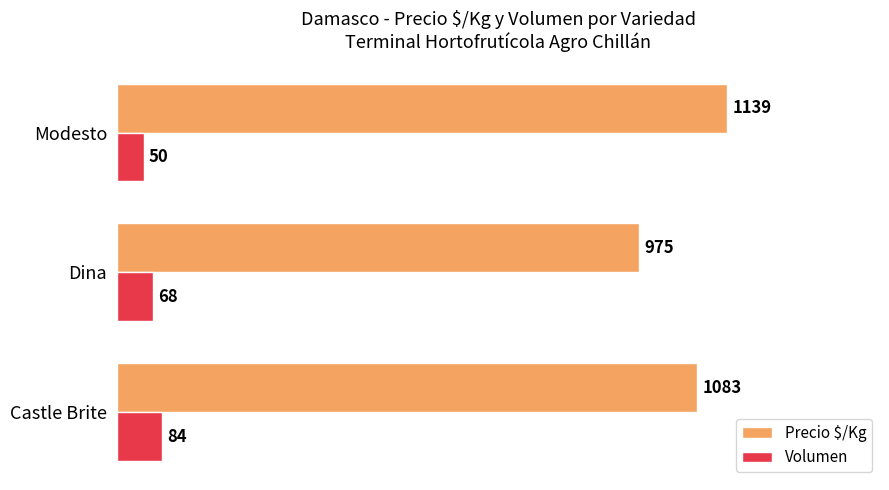

Which category has the highest value across all series?

Modesto